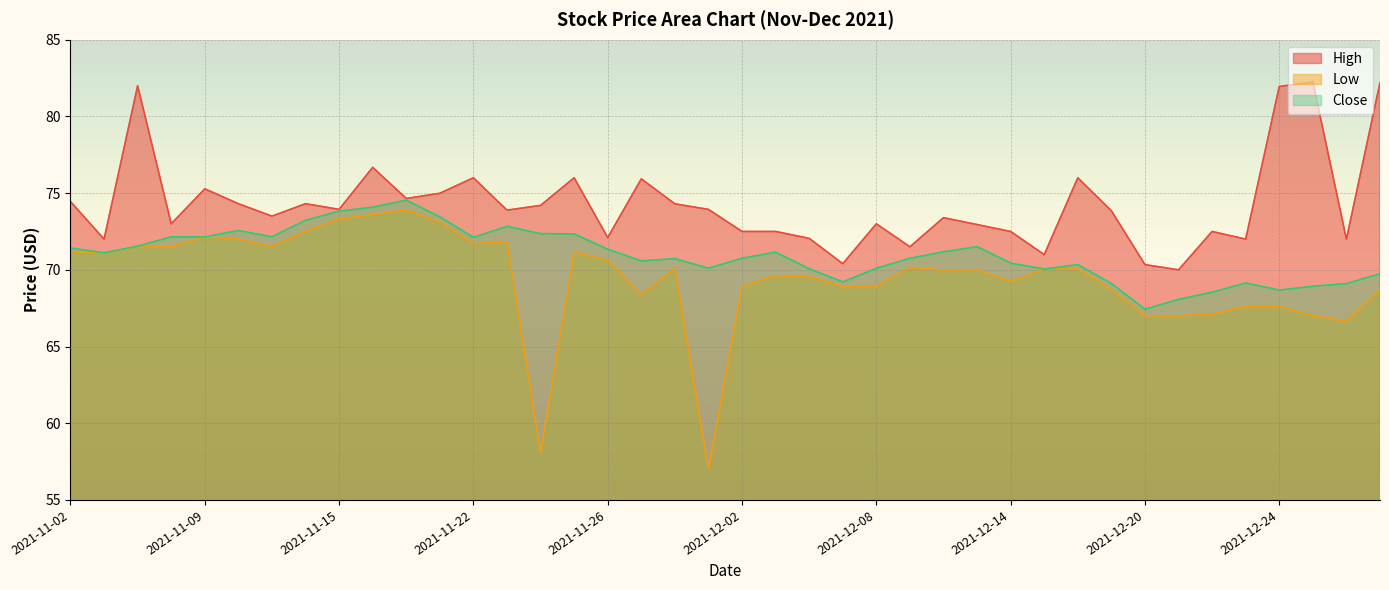

How many lines are shown in the chart?

3